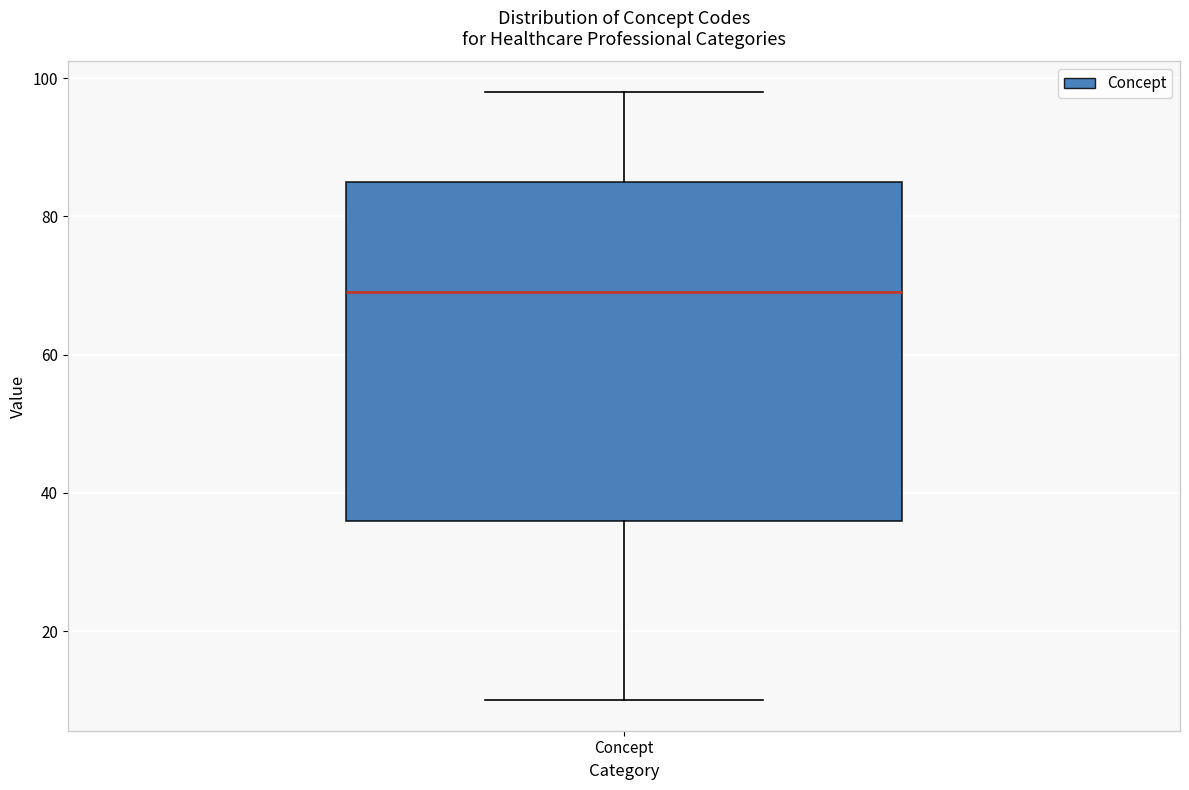

Read this box plot against the y-axis: the position of the median line, the range covered by the box, and the ends of both whiskers. The values are not printed on the chart, so give them approximately, as read against the axis.

median 70, box 36 to 86, whiskers 10 to 98